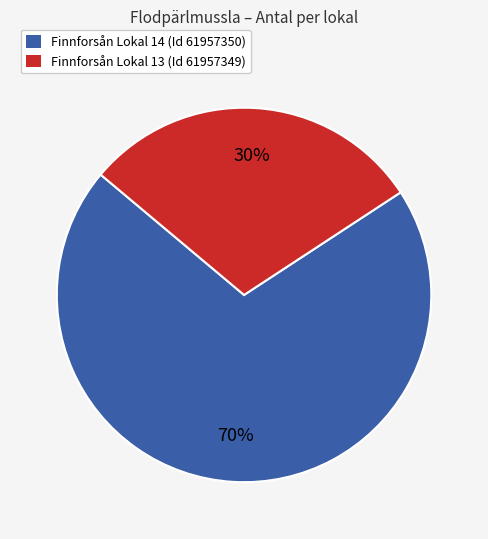

Which has a higher value, Finnforsån Lokal 14 (Id 61957350) or Finnforsån Lokal 13 (Id 61957349)?

Finnforsån Lokal 14 (Id 61957350)